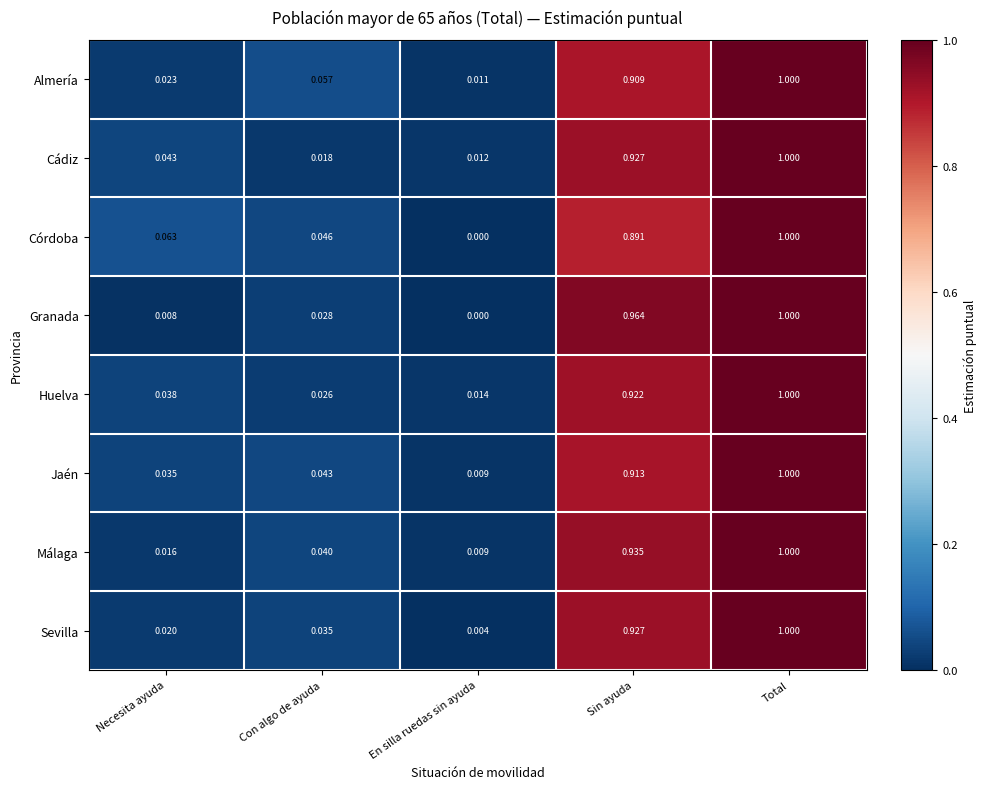

What is the greatest value displayed?

1.0